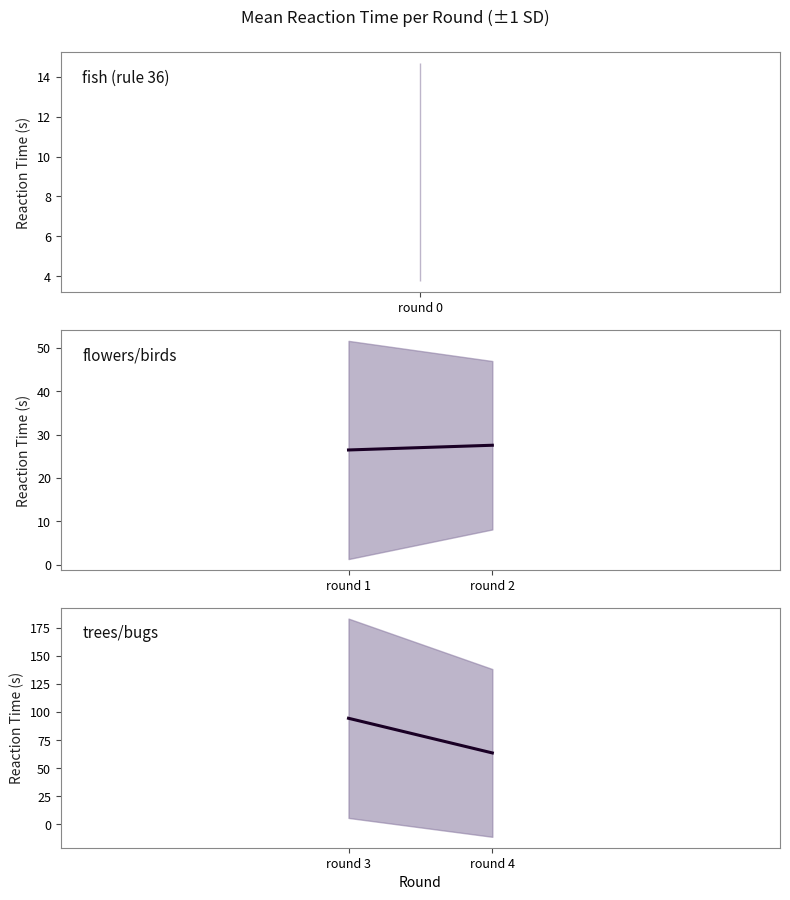

What is the difference between the maximum and minimum values in the trees/bugs series?

30.9